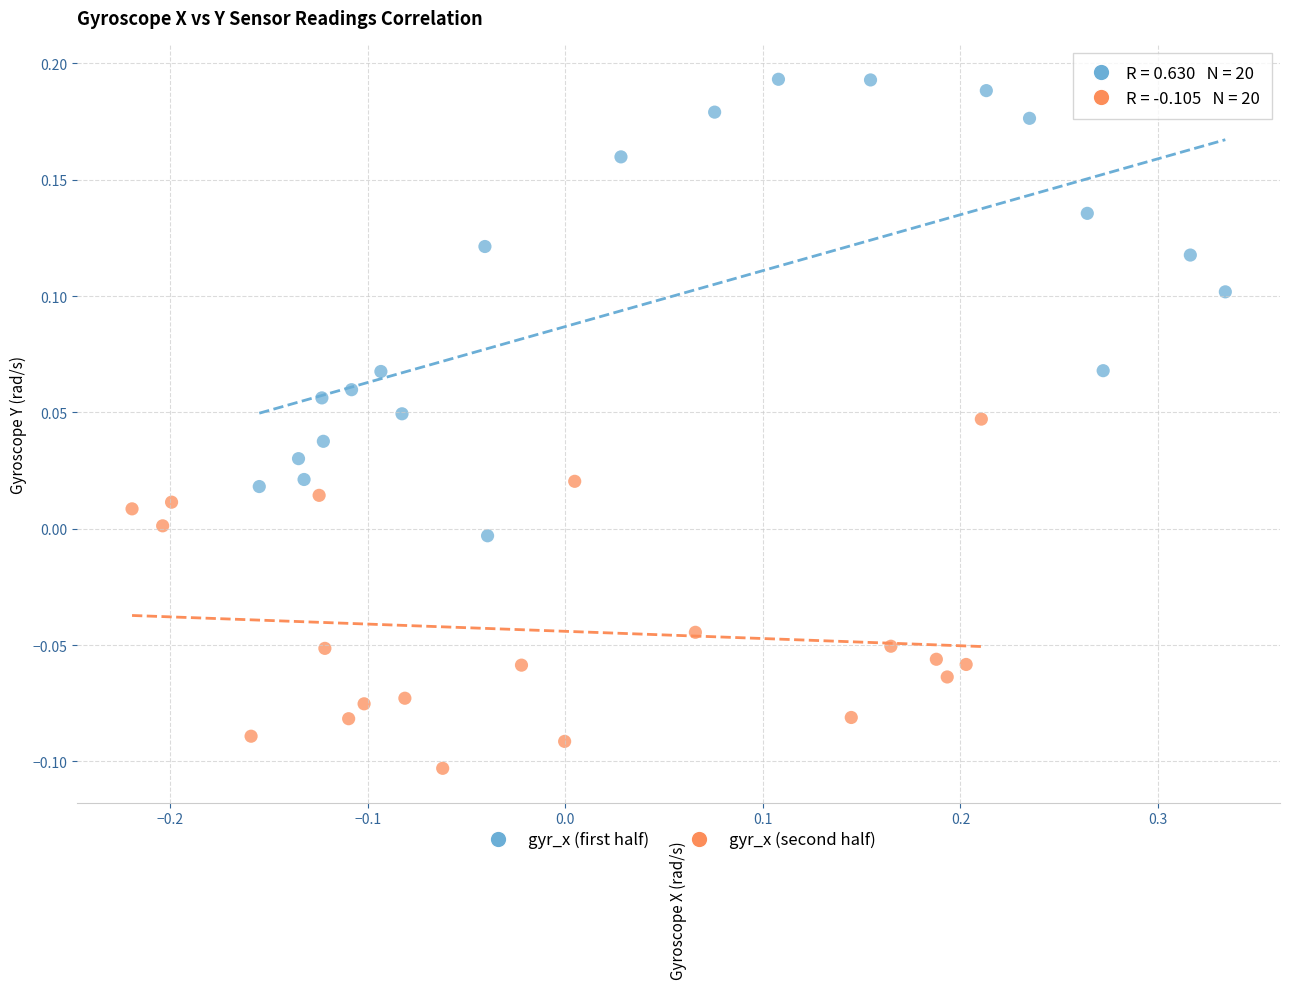

Which series has the widest spread of Y values?

gyr_x (first half)